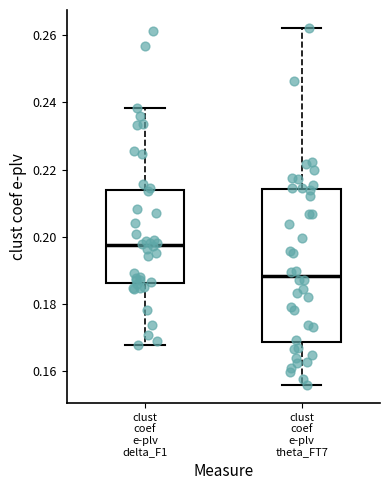

Which box is the tallest, from its lower edge to its upper edge?

clust coef e-plv theta_FT7